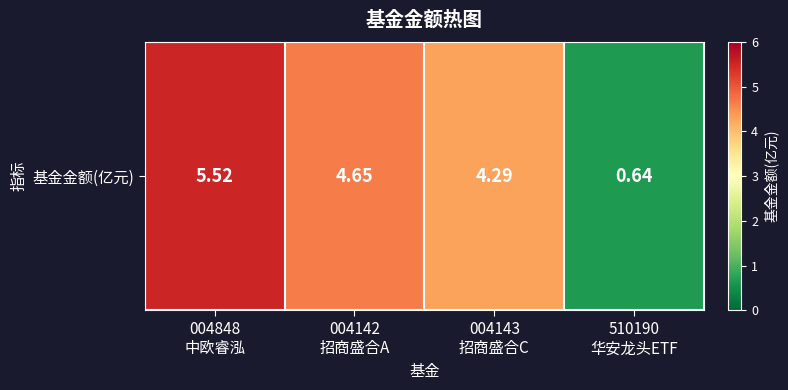

Is it true that the value at 004142
招商盛合A is 6.4?

False